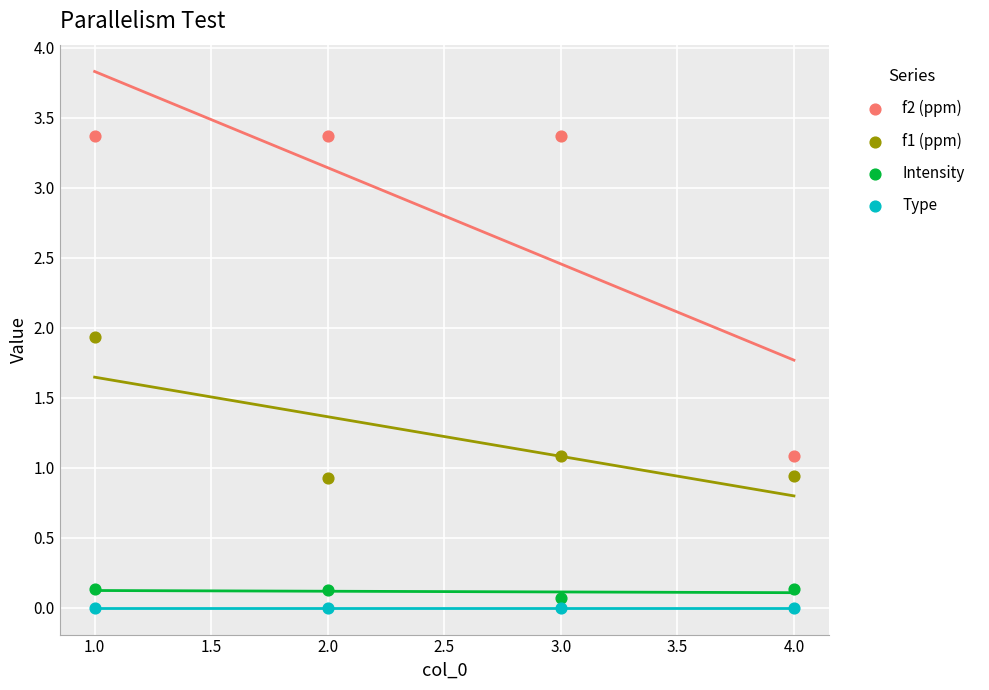

Which series contains the highest Y value?

f2 (ppm)